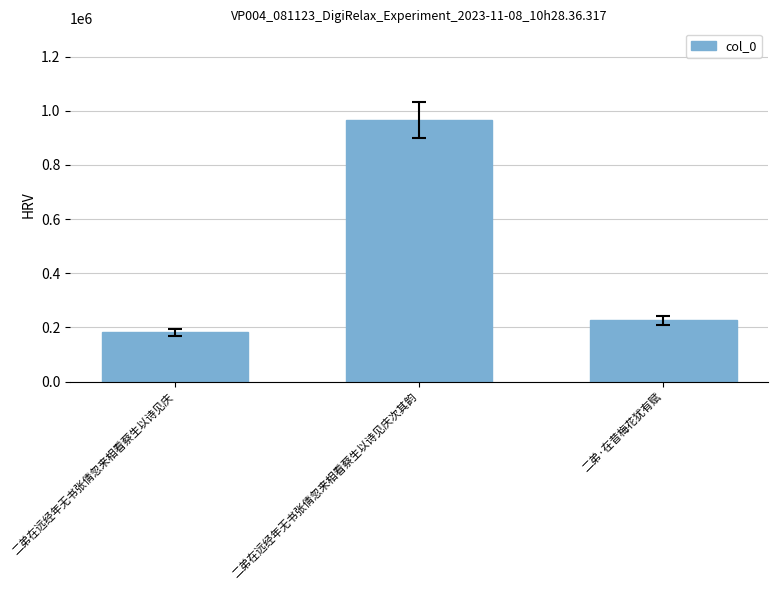

Reading left to right, extract all data points from this chart.

二弟在远经年无书张倩忽来相看蔡生以诗见庆=182523	二弟在远经年无书张倩忽来相看蔡生以诗见庆次其韵=965914	二弟·在昔梅花犹有赋=226810